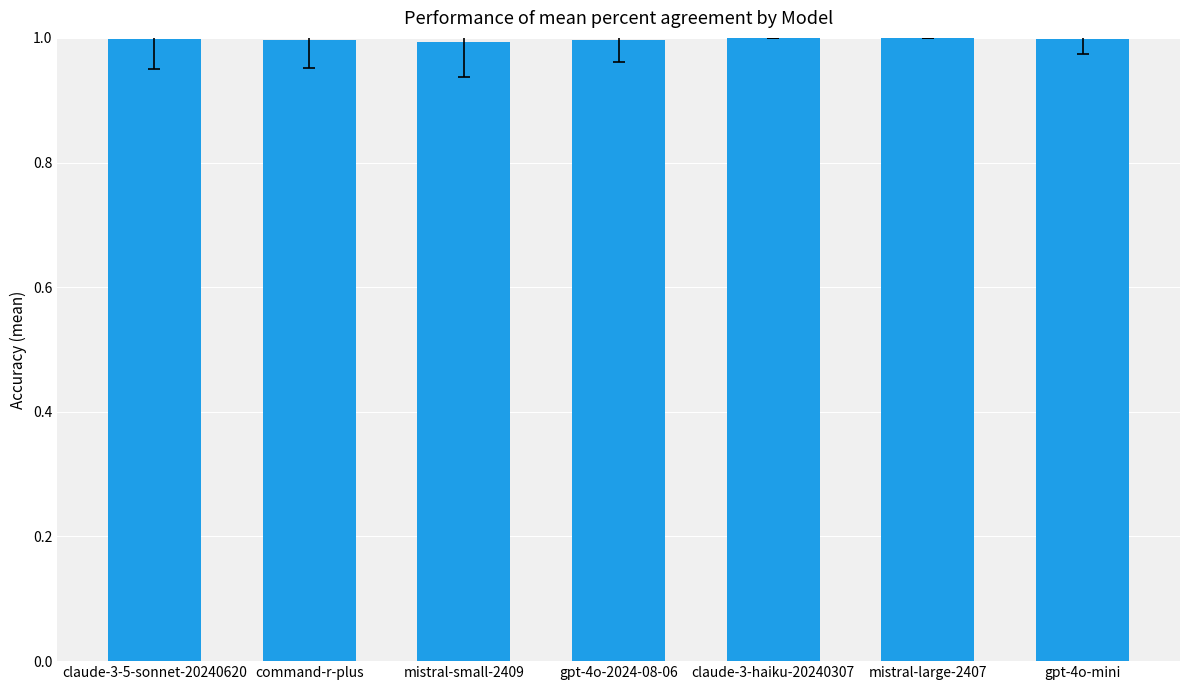

What is the approximate value at command-r-plus?

1.0